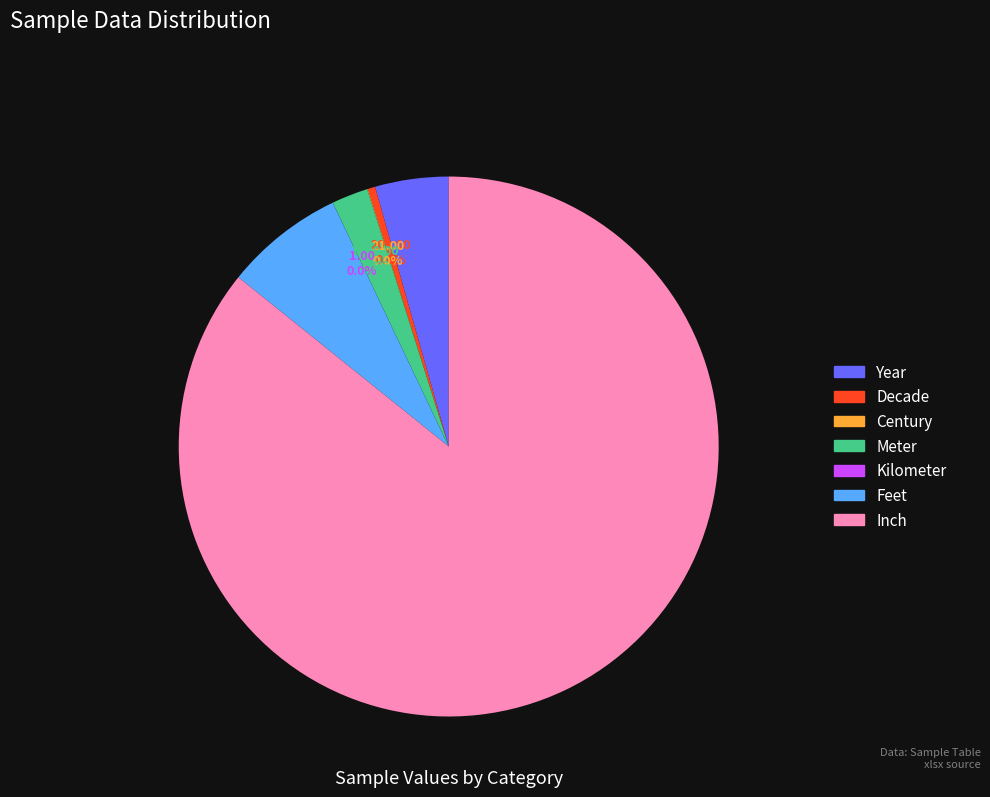

What percentage is NOT represented by Year?

95.6%